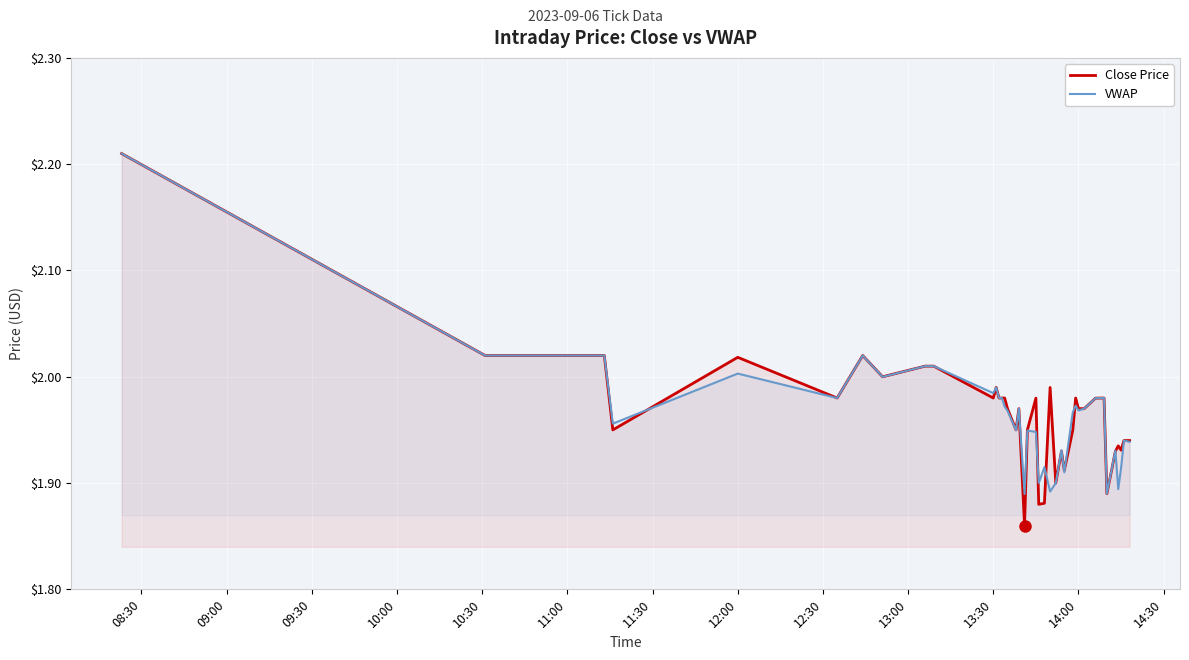

After their last crossing, which series has the higher values: VWAP or Close Price?

Close Price